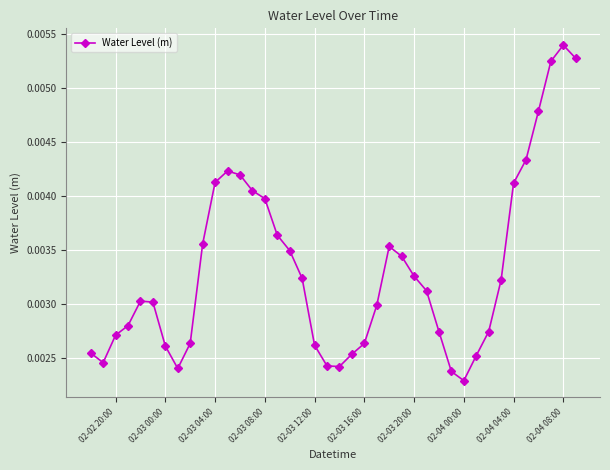

True or false: there are more than 0 points higher than both neighbors.

True